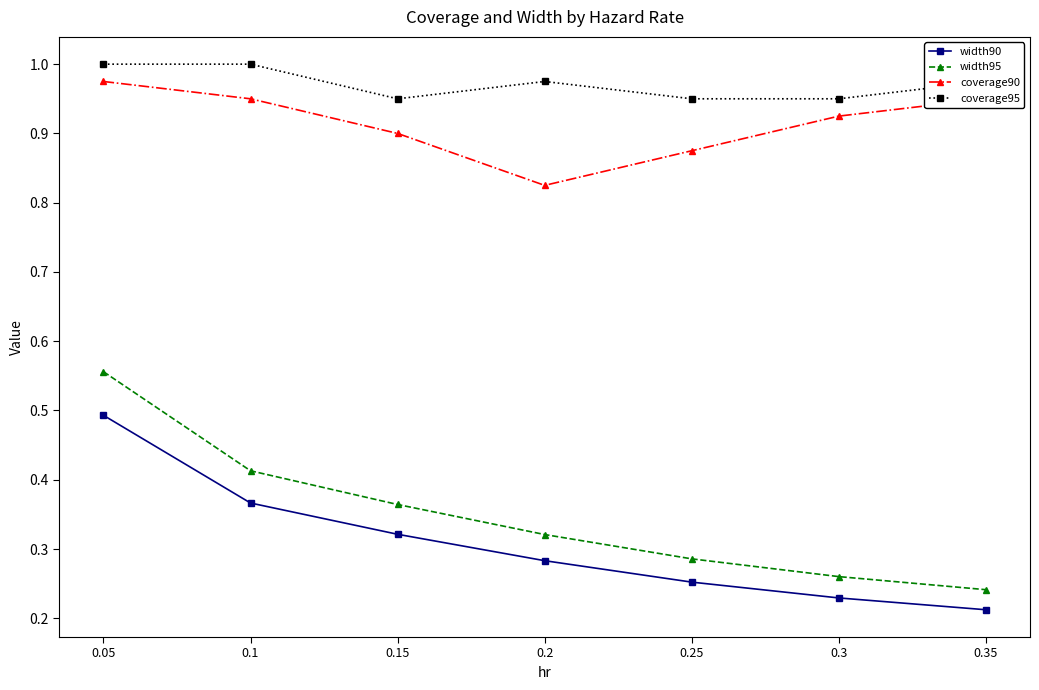

What is the sum of the width95 values at 0.2 and 0.15?

0.7